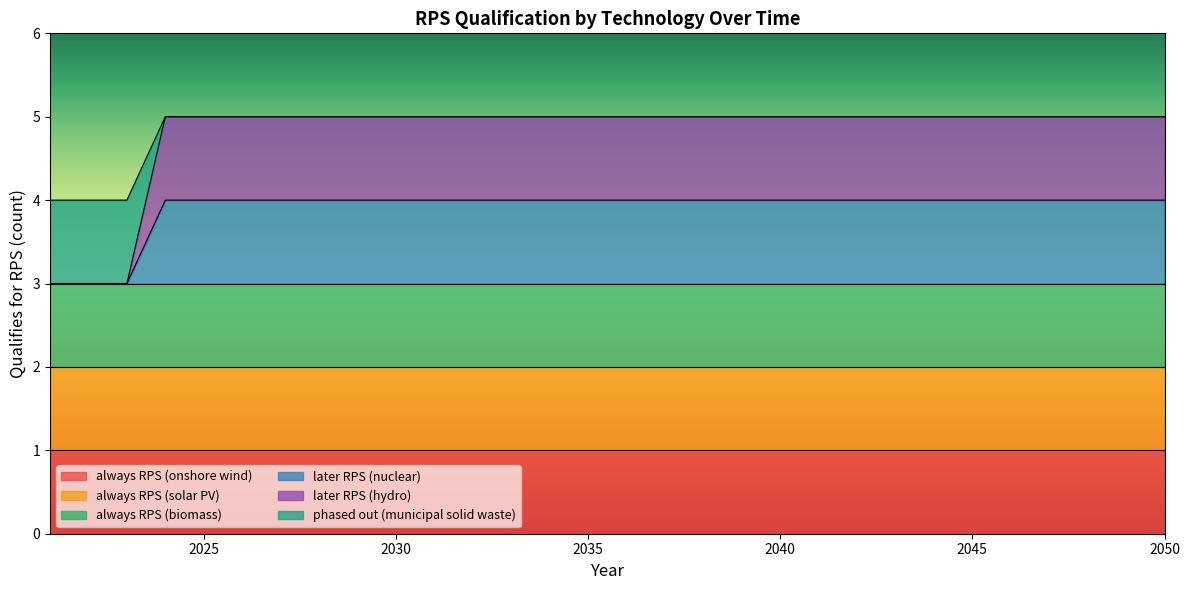

True or false: phased out (municipal solid waste) has more than 2 interior local peaks.

False